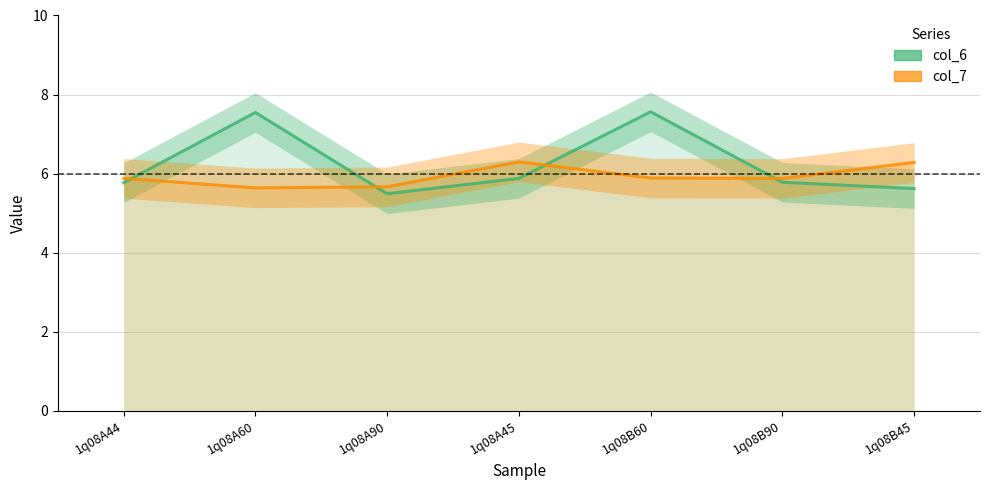

How many intersections are there between col_6 and col_7?

4